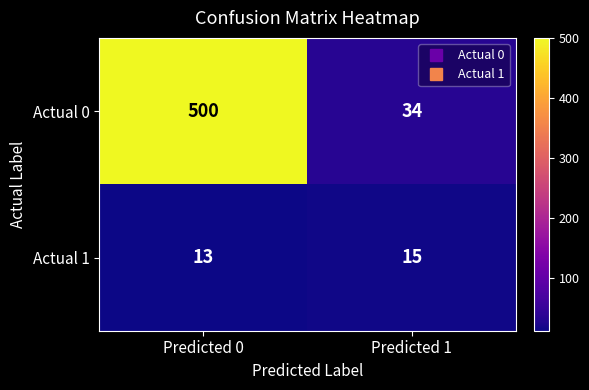

List the series in order of their peak value, lowest first.

Actual 1, Actual 0